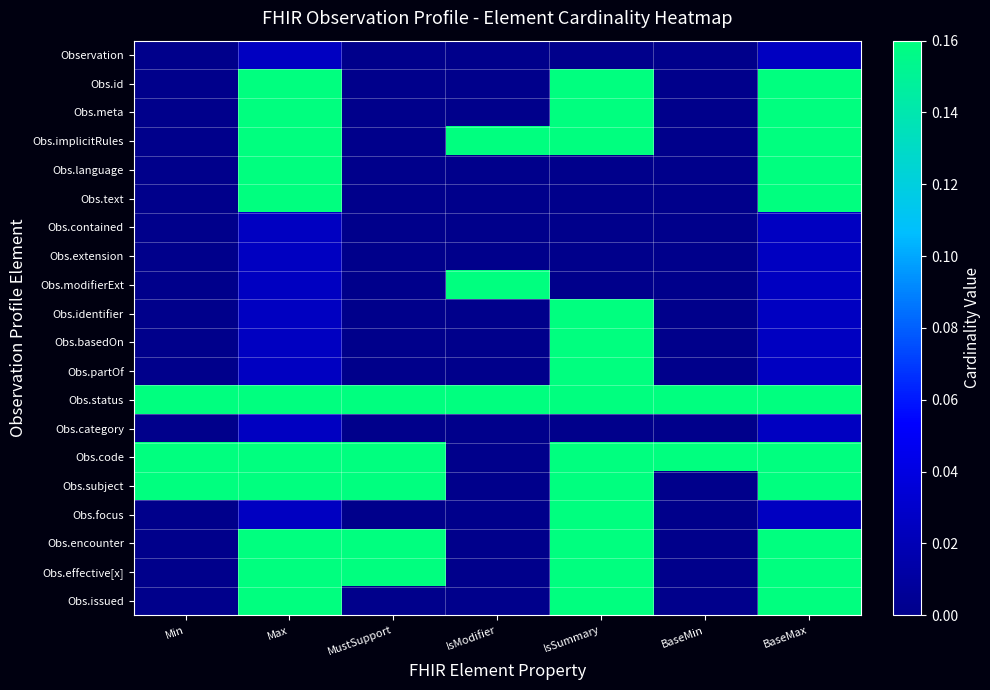

What is the maximum value shown in the chart?

0.2